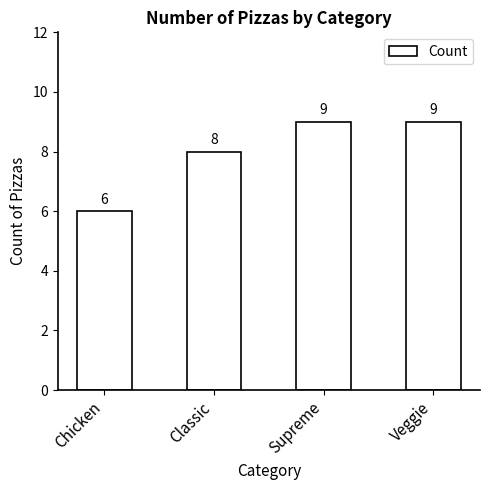

Approximately how many times larger is the value at Classic compared to Chicken?

1.3